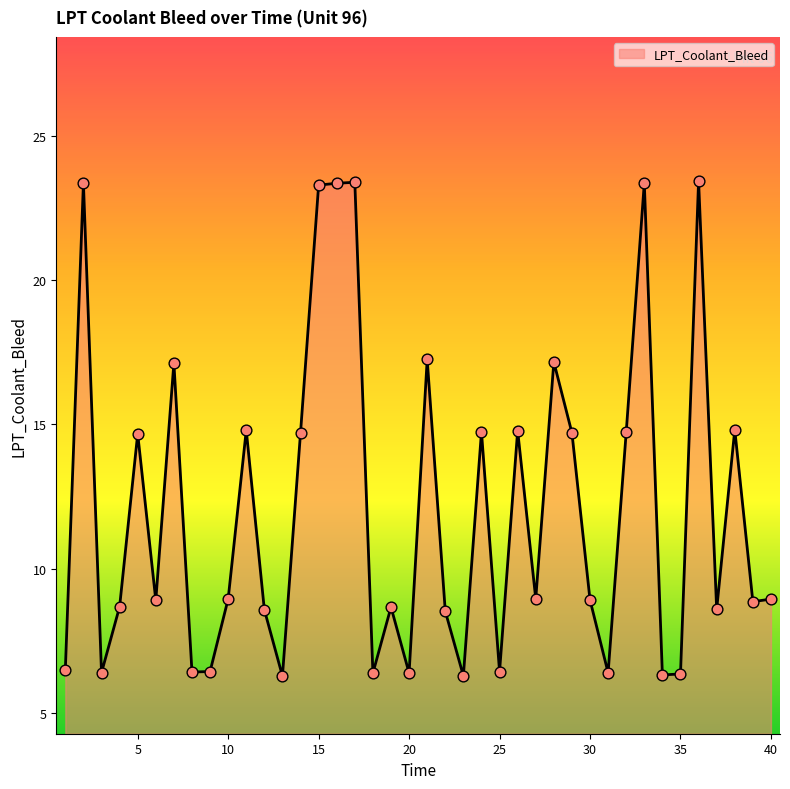

What is the greatest value displayed?

23.5